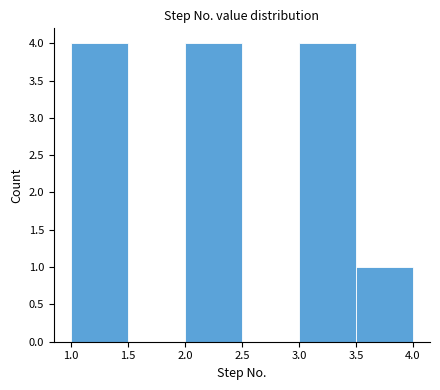

Reading left to right, transcribe this chart: for each bar, give the range it covers on the x-axis and its height. The values are not printed on the chart, so give them approximately, as read against the axis.

1.0 to 1.5: 4
1.5 to 2.0: 0
2.0 to 2.5: 4
2.5 to 3.0: 0
3.0 to 3.5: 4
3.5 to 4.0: 1